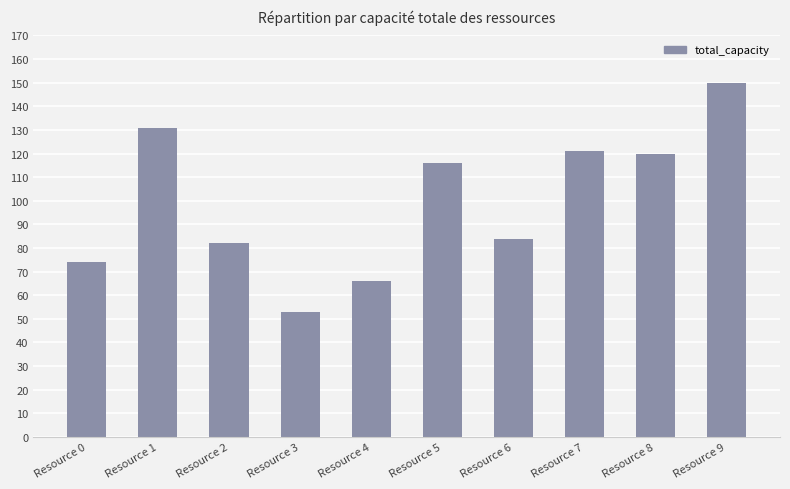

Between Resource 1 and Resource 5, which is larger?

Resource 1